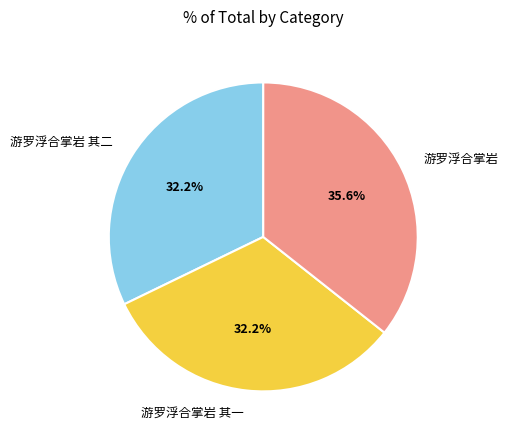

What is the largest slice in the pie chart?

游罗浮合掌岩